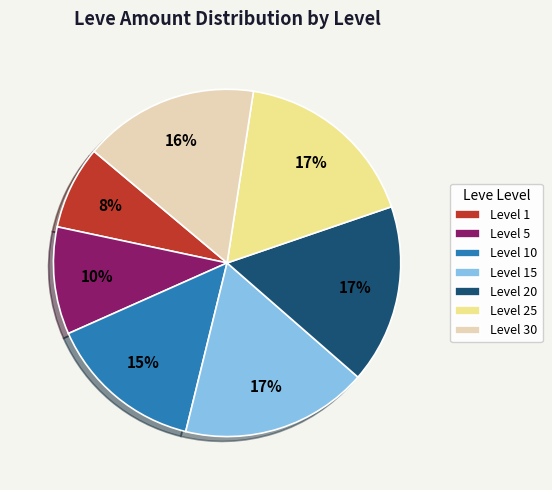

What is the smallest slice in the pie chart?

Level 1